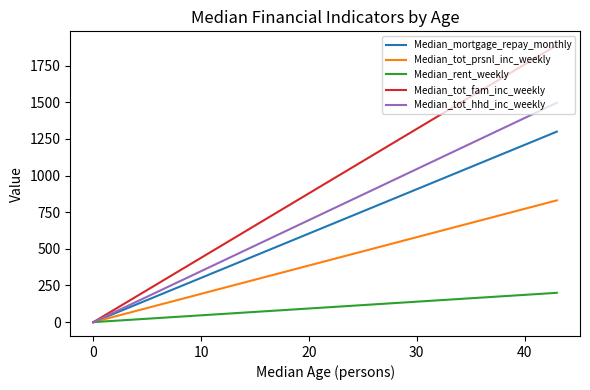

What is the difference between the maximum and second lowest values in the Median_rent_weekly series?

200